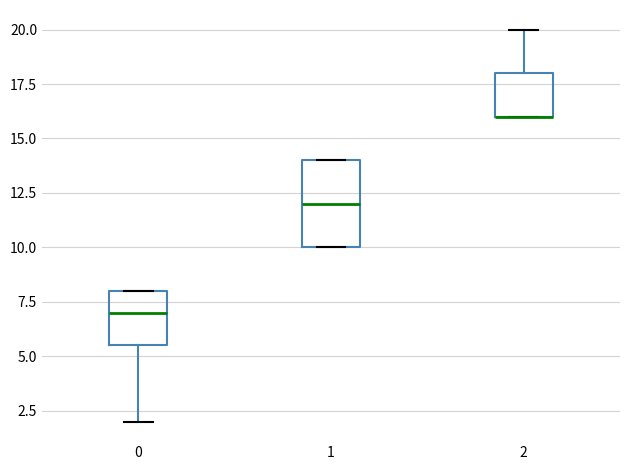

Reading left to right, read every box against the y-axis: the position of its median line, the range the box covers, and the ends of its whiskers. The values are not printed on the chart, so give them approximately, as read against the axis.

0: median 7.0, box 5.5 to 8.0, whiskers 2.0 to 8.0
1: median 12.0, box 10.0 to 14.0, whiskers 10.0 to 14.0
2: median 16.0 (drawn on the box's lower edge), box 16.0 to 18.0, whiskers 16.0 to 20.0